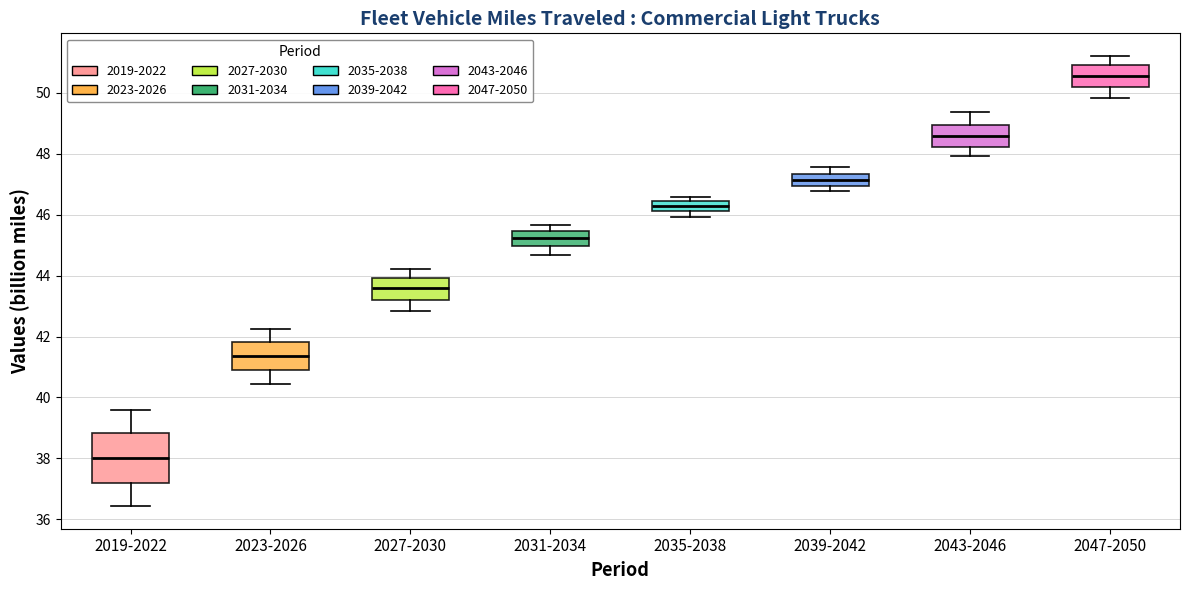

Reading left to right, read every box against the y-axis: the position of its median line, the range the box covers, and the ends of its whiskers. The values are not printed on the chart, so give them approximately, as read against the axis.

2019-2022: median 38.0, box 37.2 to 38.8, whiskers 36.4 to 39.6
2023-2026: median 41.4, box 41.0 to 41.8, whiskers 40.4 to 42.2
2027-2030: median 43.6, box 43.2 to 44.0, whiskers 42.8 to 44.2
2031-2034: median 45.2, box 45.0 to 45.4, whiskers 44.6 to 45.6
2035-2038: median 46.4 (inside the box), box 46.2 to 46.4, whiskers 46.0 to 46.6
2039-2042: median 47.2, box 47.0 to 47.4, whiskers 46.8 to 47.6
2043-2046: median 48.6, box 48.2 to 49.0, whiskers 48.0 to 49.4
2047-2050: median 50.6, box 50.2 to 51.0, whiskers 49.8 to 51.2